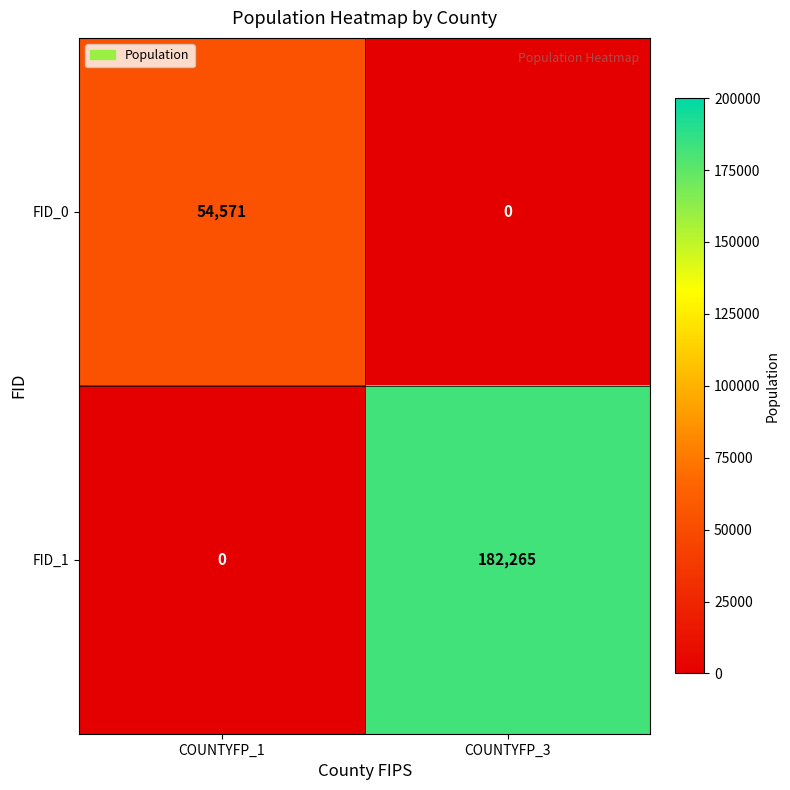

At which category does the chart reach its peak across all series?

COUNTYFP_3